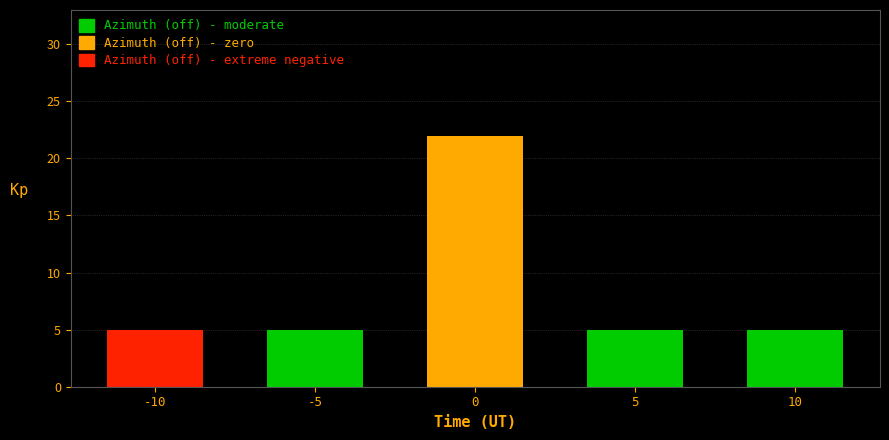

Reading left to right, transcribe all the data shown in this chart.

5	5	22	5	5